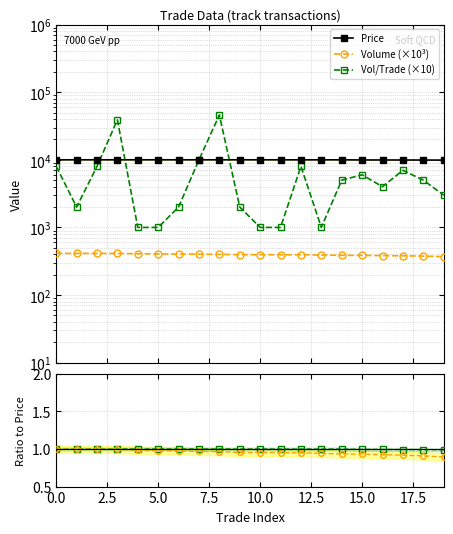

What value does the Price ratio series have at 10?

1.0